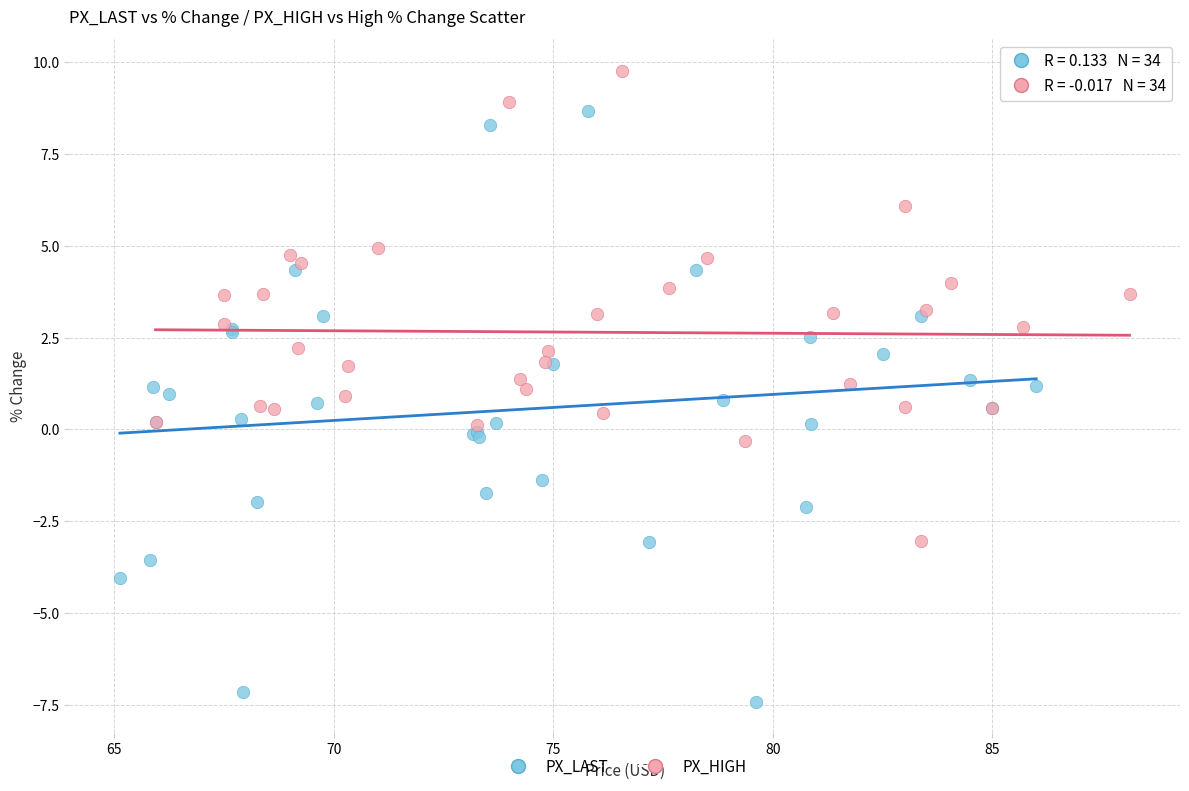

Which series has the widest spread of Y values?

PX_LAST